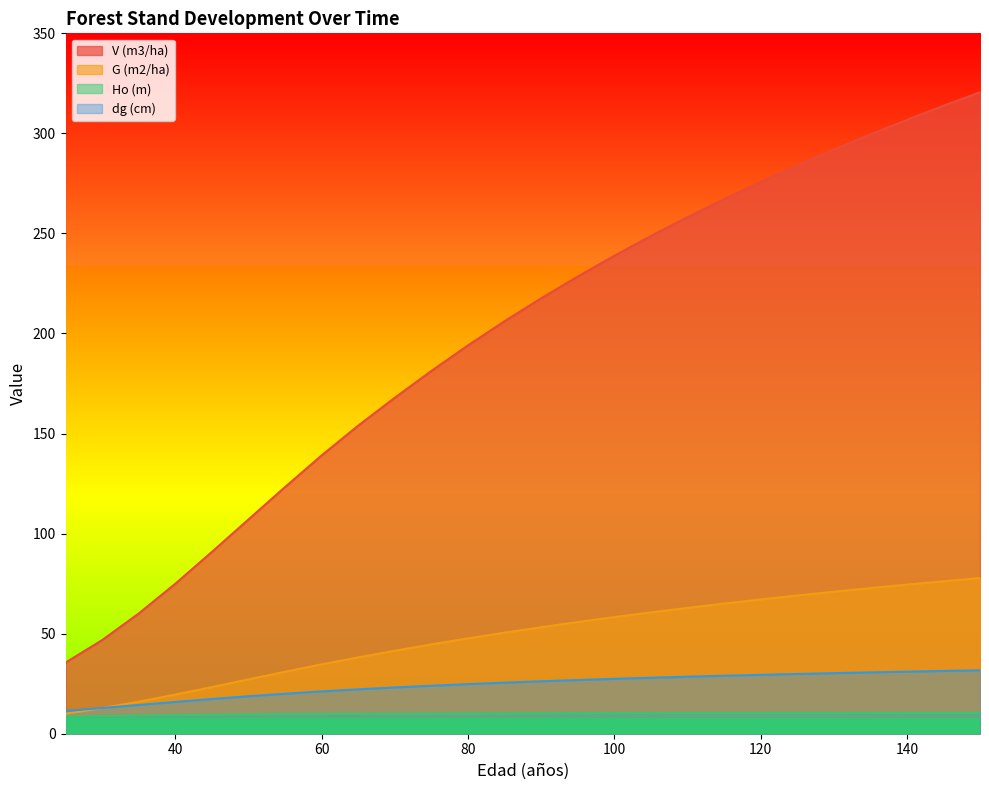

What is the spread (max minus min) of values at 30?

37.9